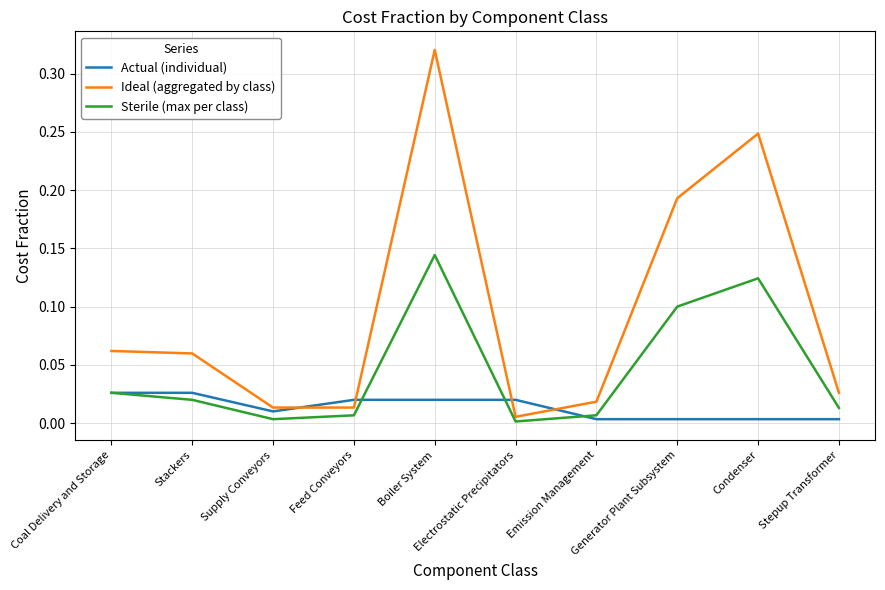

Count the number of categories in the chart.

10